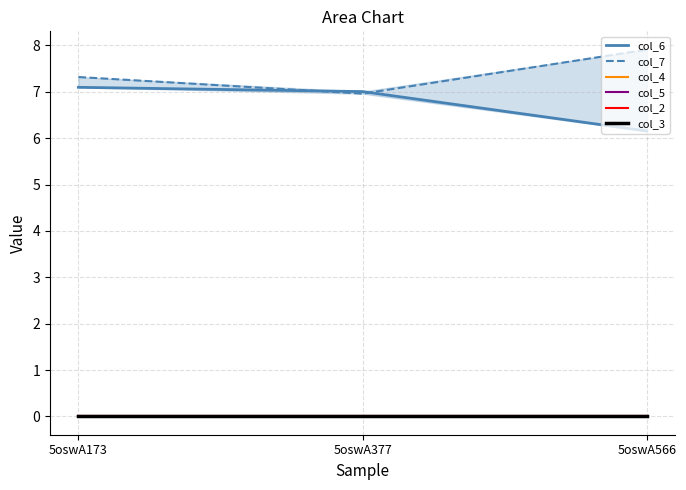

How many lines are shown in the chart?

6